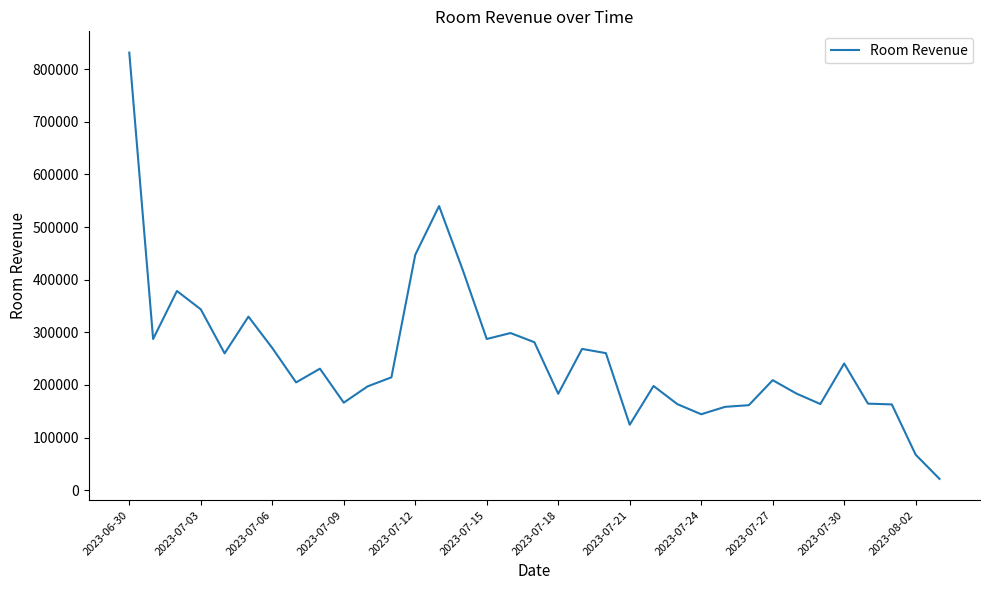

What is the maximum value shown in the chart?

831343.1